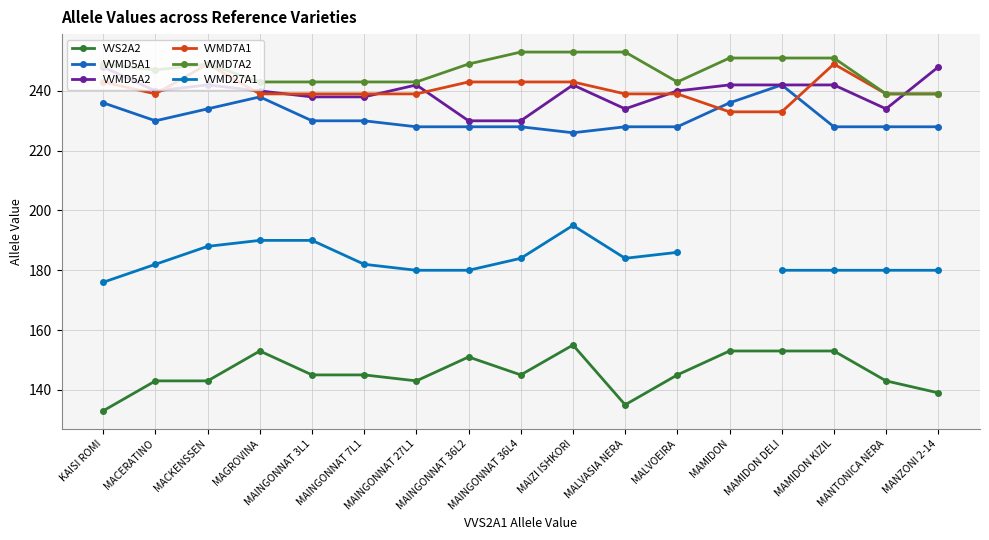

Count the number of data series in this chart.

6